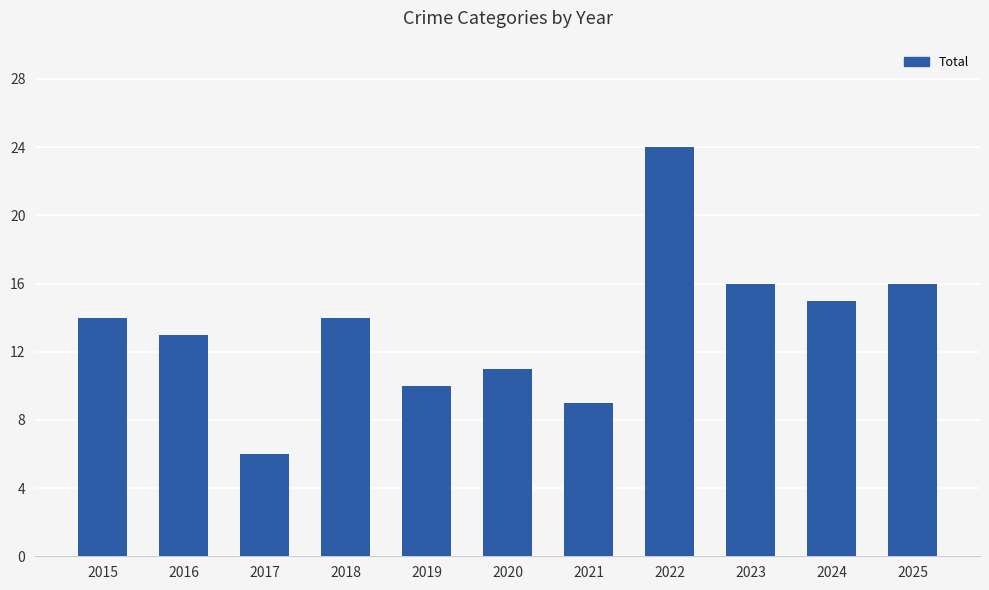

Reading right to left, extract all data points from this chart.

16	15	16	24	9	11	10	14	6	13	14